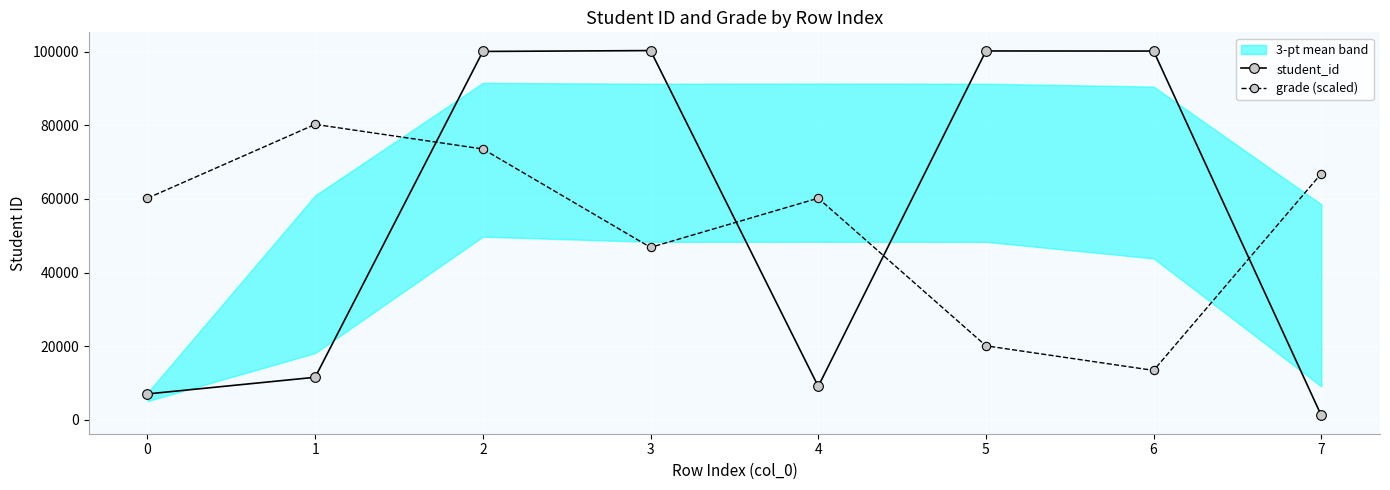

What is the difference between the second highest and second lowest values in the grade (scaled) series?

53515.7